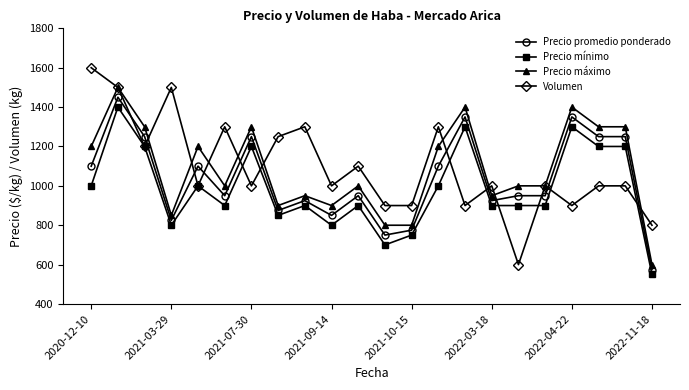

Which series has the largest range (max minus min)?

Volumen